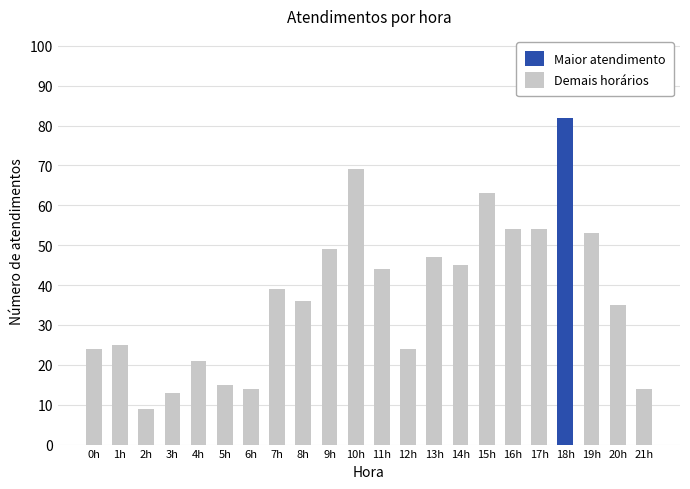

The Demais horários series shows 13 at 3h. True or false?

True